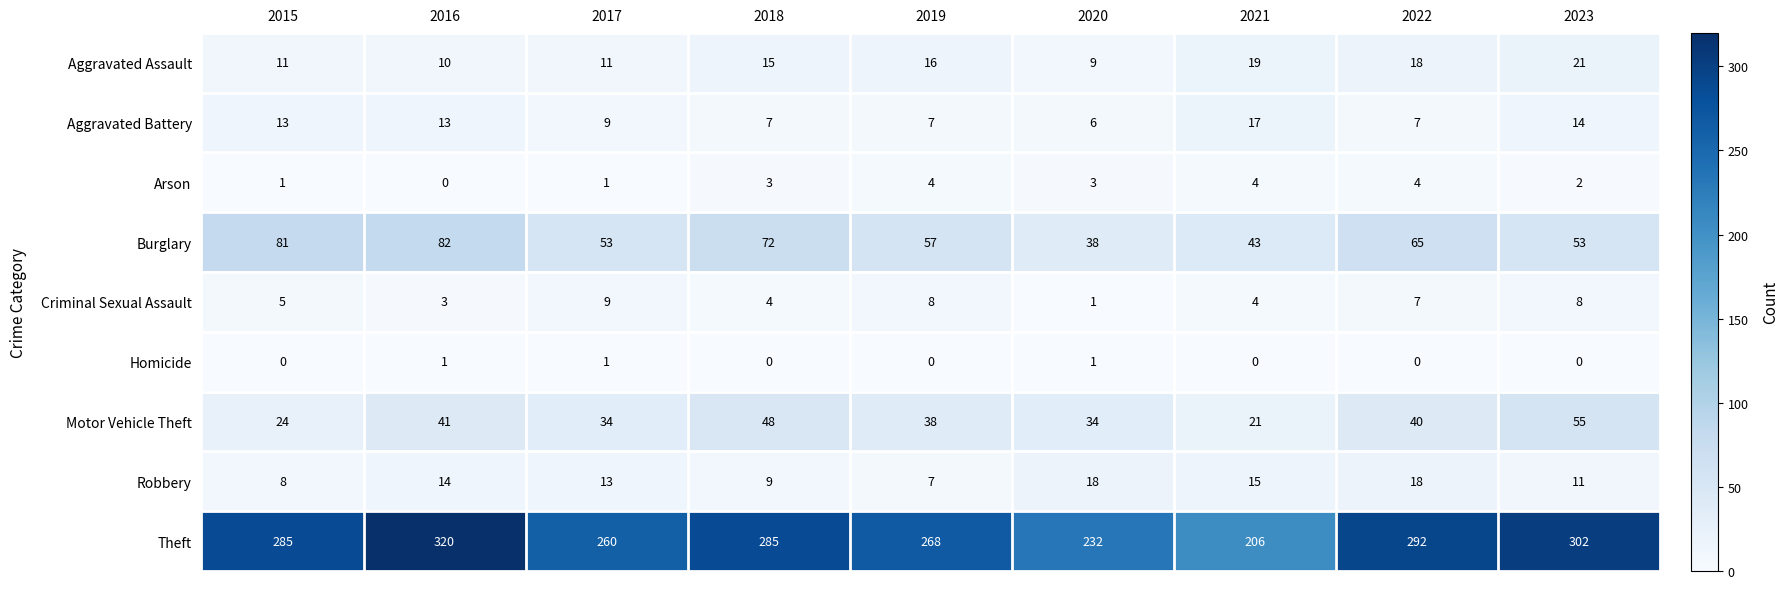

What is the spread (max minus min) of values at 2016?

320